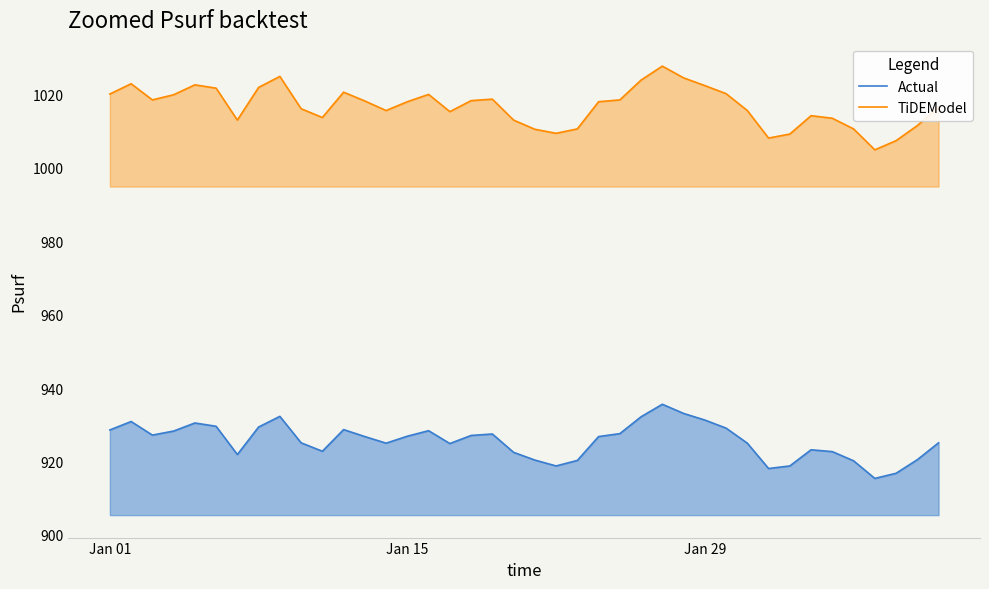

What is the average value of the TiDEModel series?

1016.8